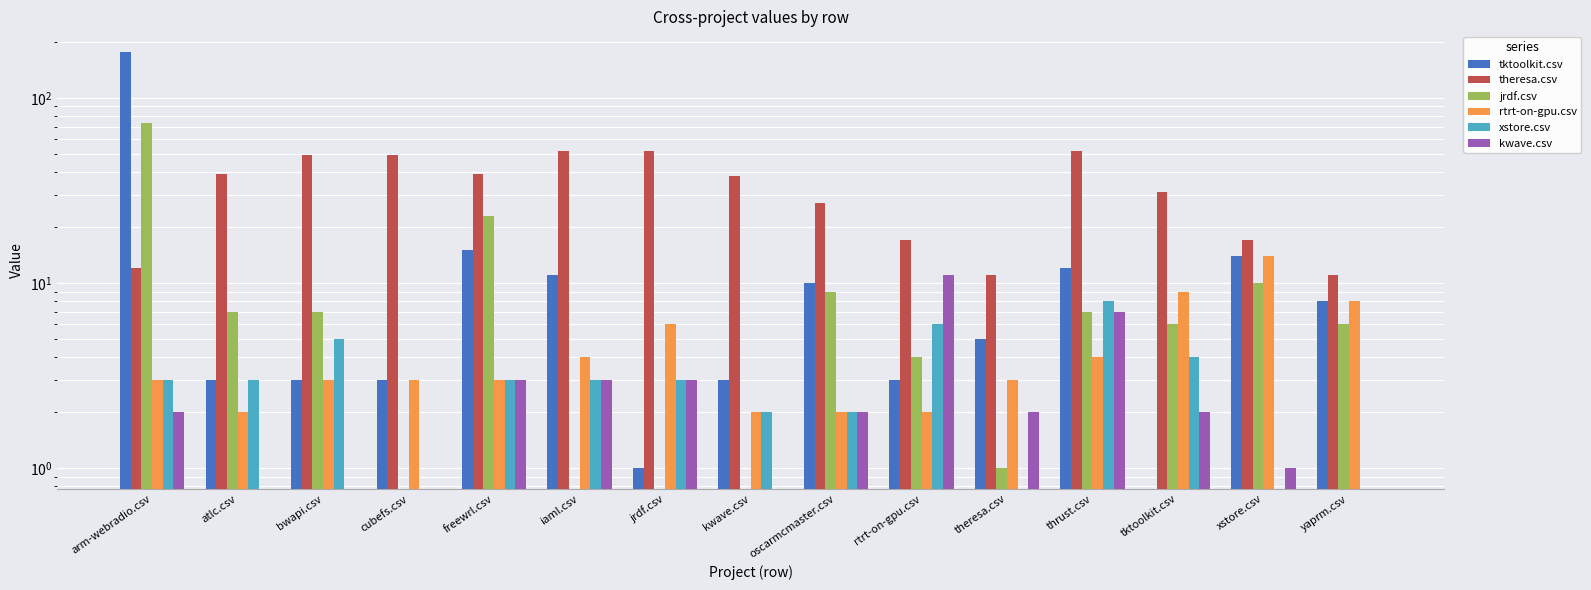

What is the sum of the rtrt-on-gpu.csv values at jrdf.csv and iaml.csv?

10